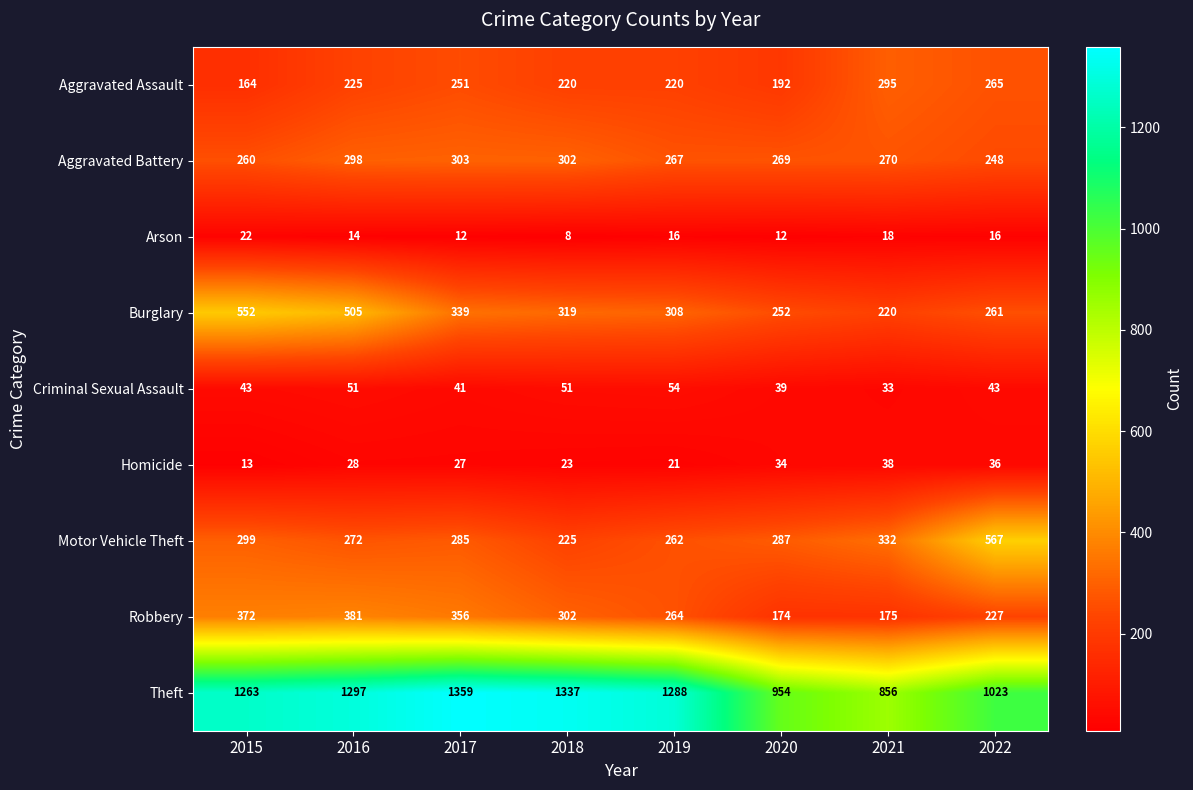

At which category does the chart reach its peak across all series?

2017